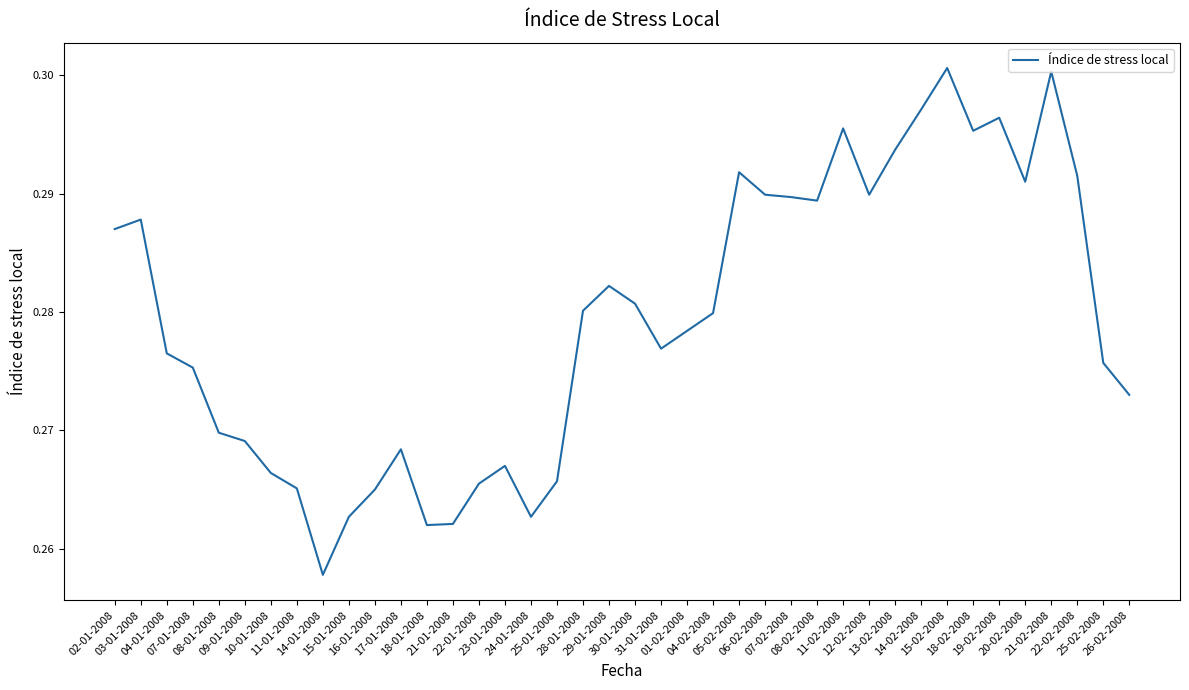

Reading left to right, list all the values displayed in this chart.

0.3	0.3	0.3	0.3	0.3	0.3	0.3	0.3	0.3	0.3	0.3	0.3	0.3	0.3	0.3	0.3	0.3	0.3	0.3	0.3	0.3	0.3	0.3	0.3	0.3	0.3	0.3	0.3	0.3	0.3	0.3	0.3	0.3	0.3	0.3	0.3	0.3	0.3	0.3	0.3